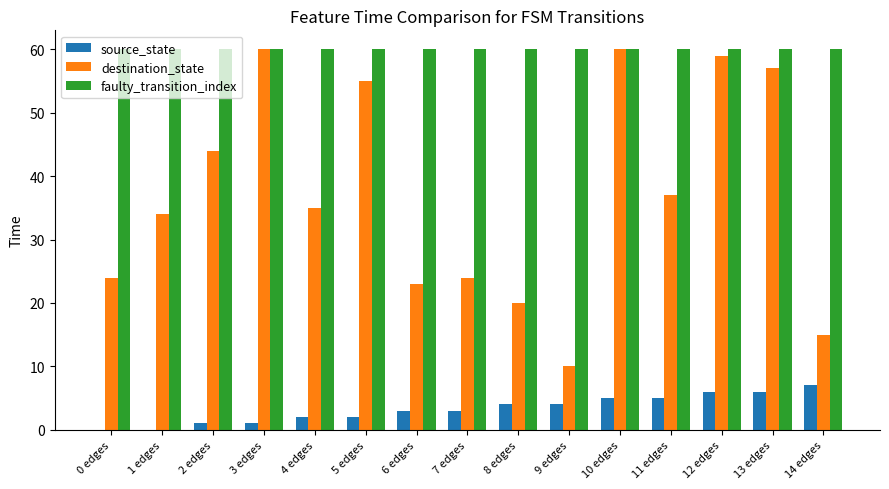

What is the sum of all destination_state values?

557